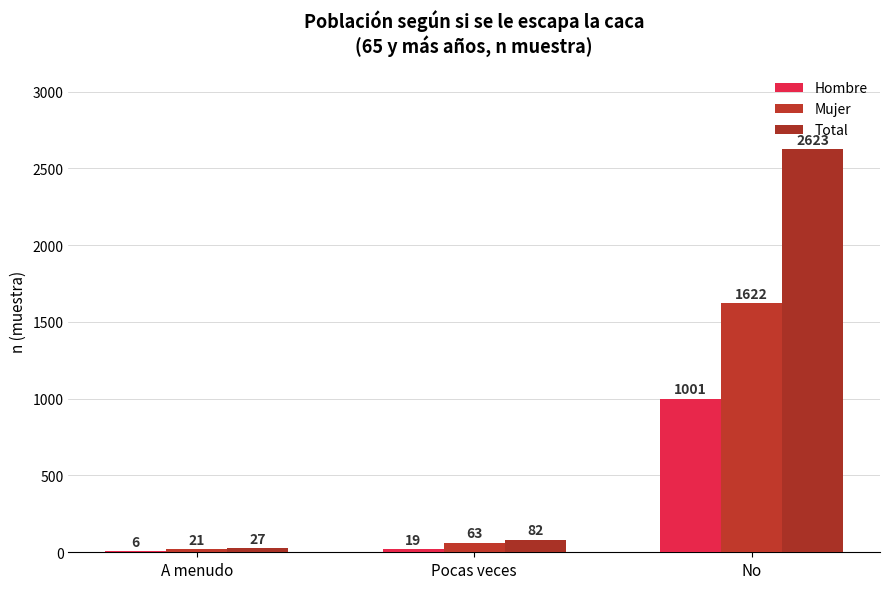

What is the label of the 1st bar from the left?

A menudo